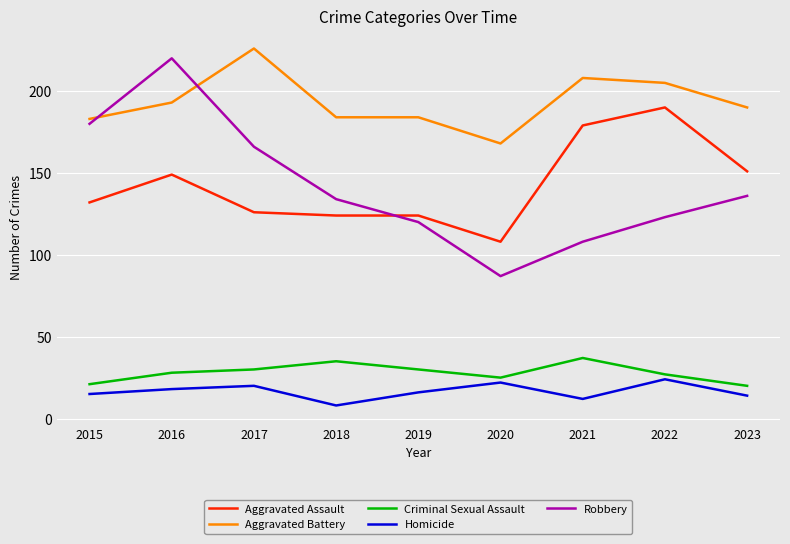

Is this an area chart (filled region under the line)?

No